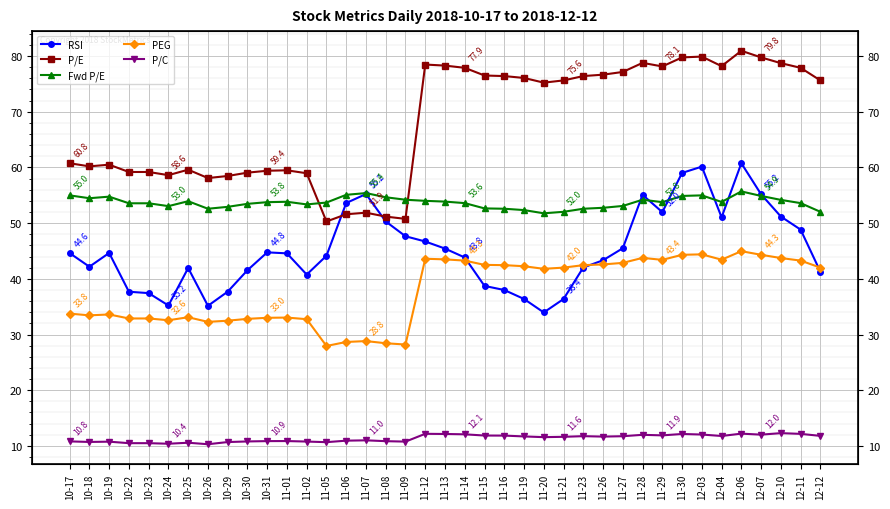

How many series are shown in this chart?

5